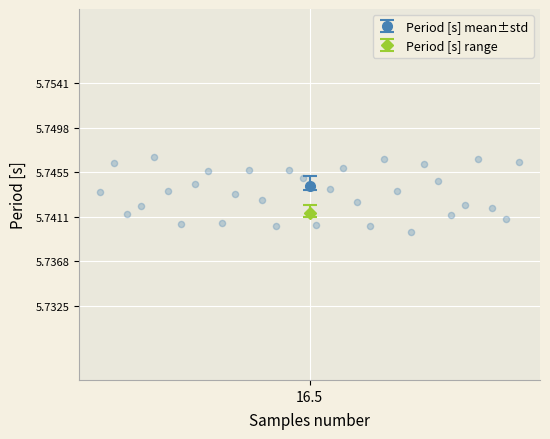

What is the range of X values (max minus min)?

31.0